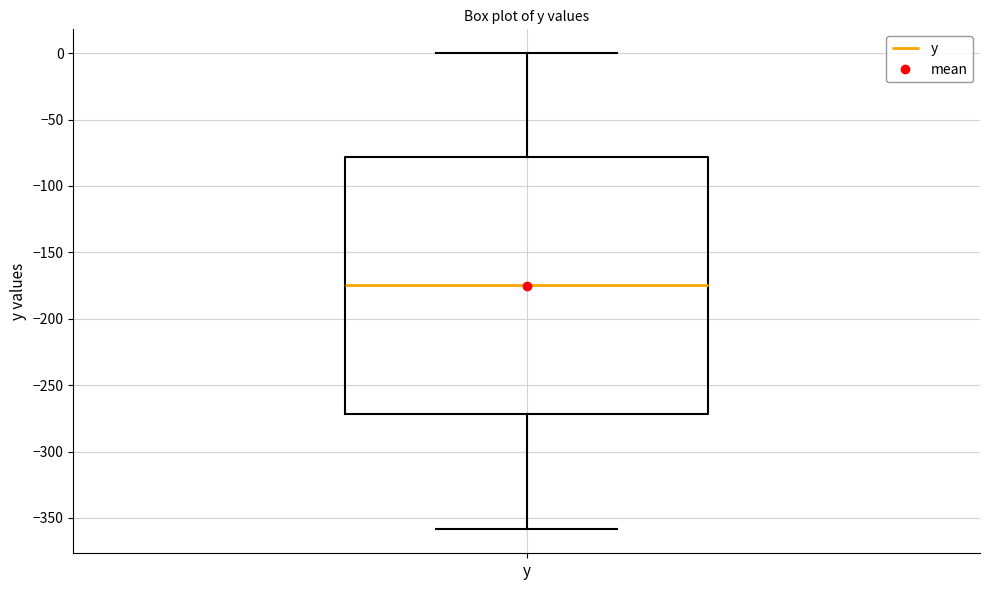

Read this box plot against the y-axis: the position of the median line, the range covered by the box, and the ends of both whiskers. The values are not printed on the chart, so give them approximately, as read against the axis.

median -175, box -270 to -80, whiskers -360 to 0